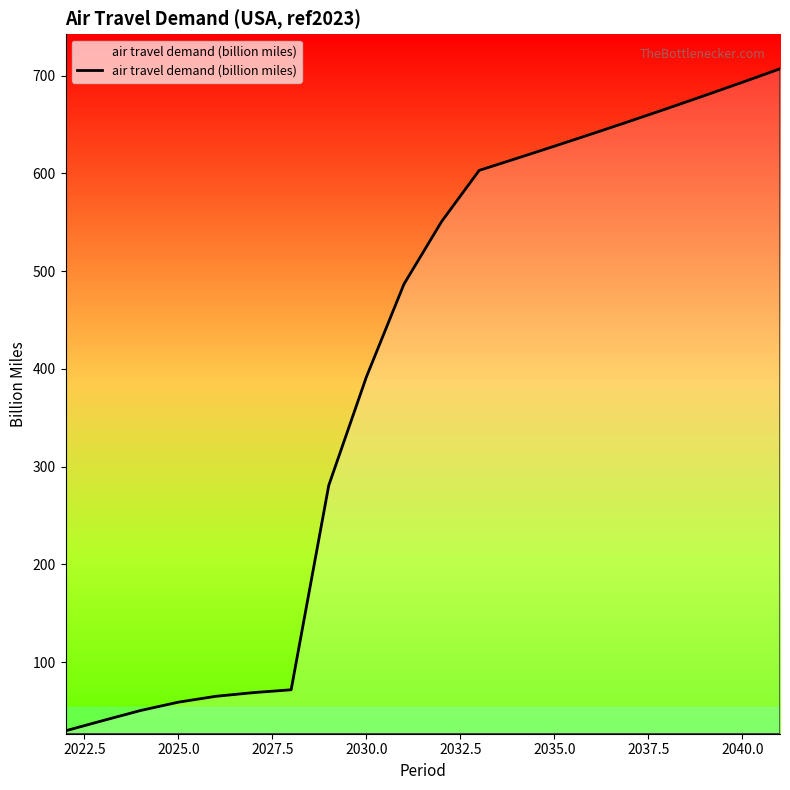

What is the difference between the maximum and minimum values?

677.2